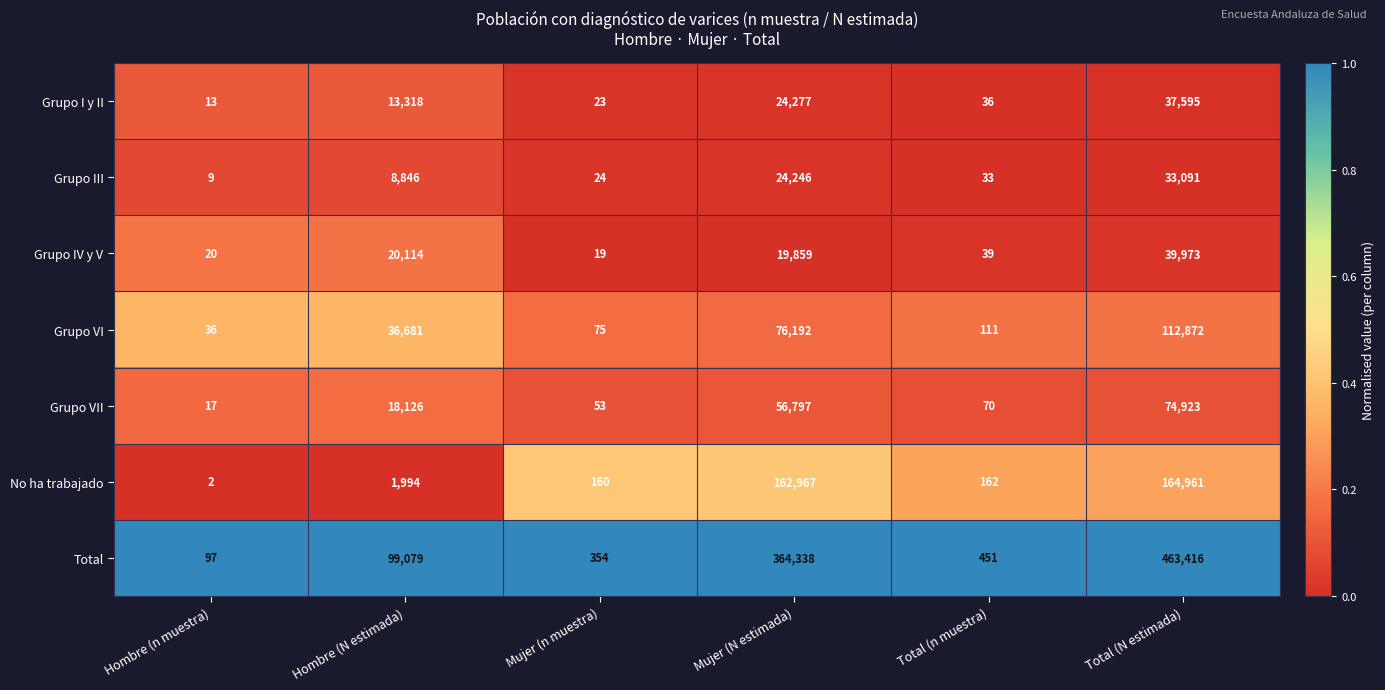

The value of No ha trabajado at Mujer (N estimada) is 34351. True or false?

False